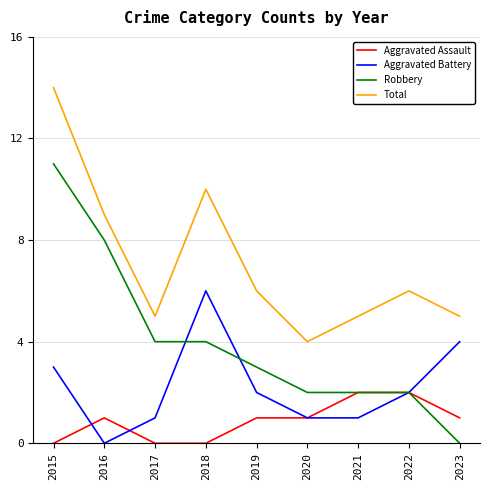

In Total, how many points are higher than both neighbors (excluding endpoints)?

2